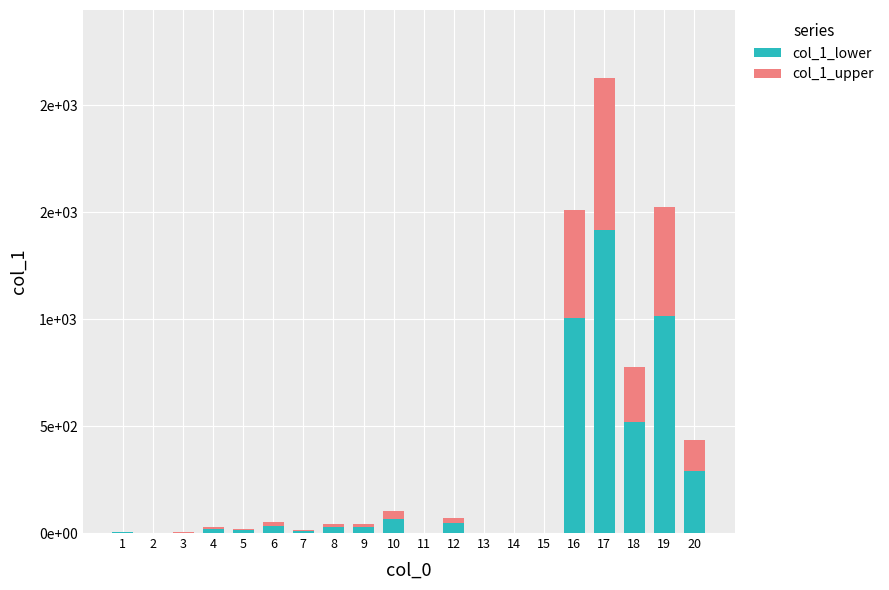

Does the chart contain stacked bars?

Yes